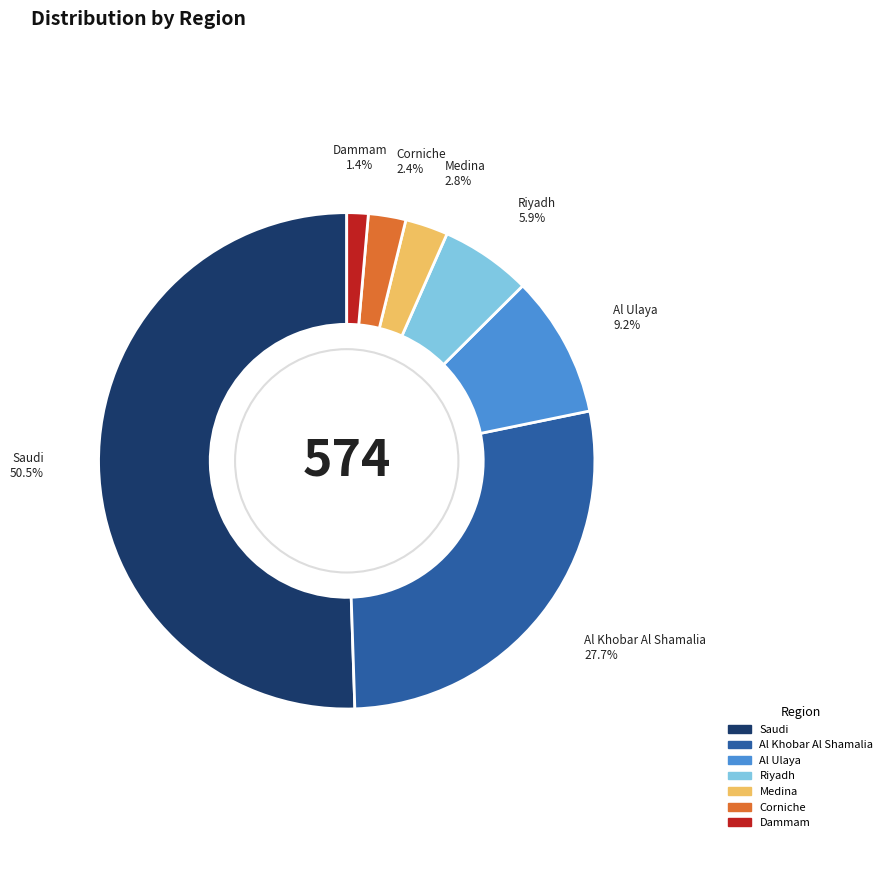

What is the largest slice in the pie chart?

Saudi